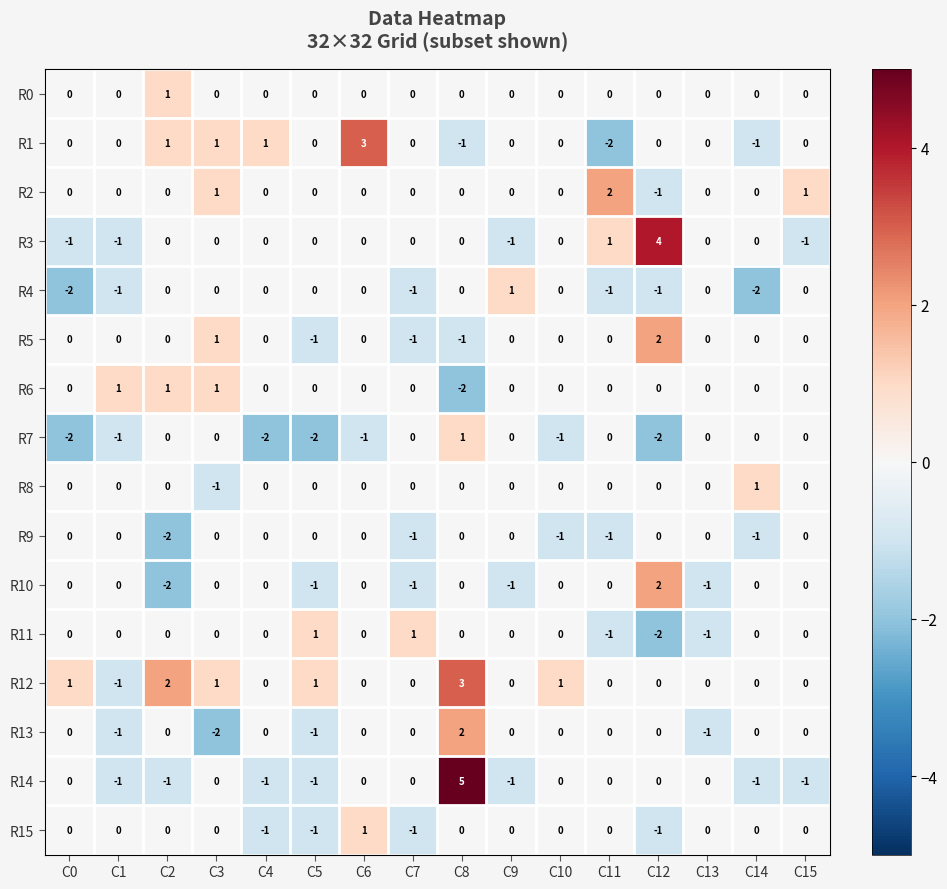

What is the greatest value displayed?

5